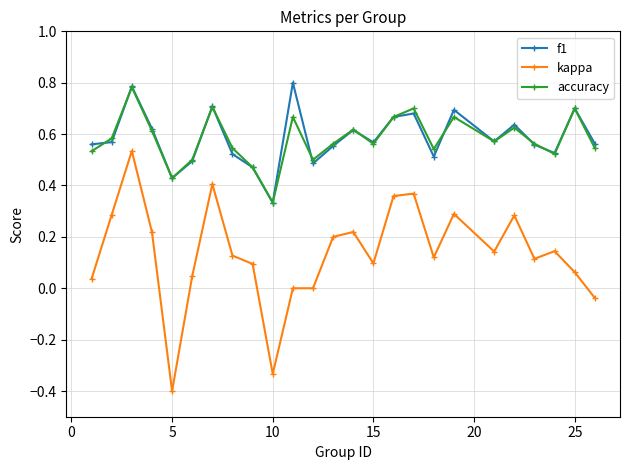

True or false: kappa and f1 intersect in this chart.

False